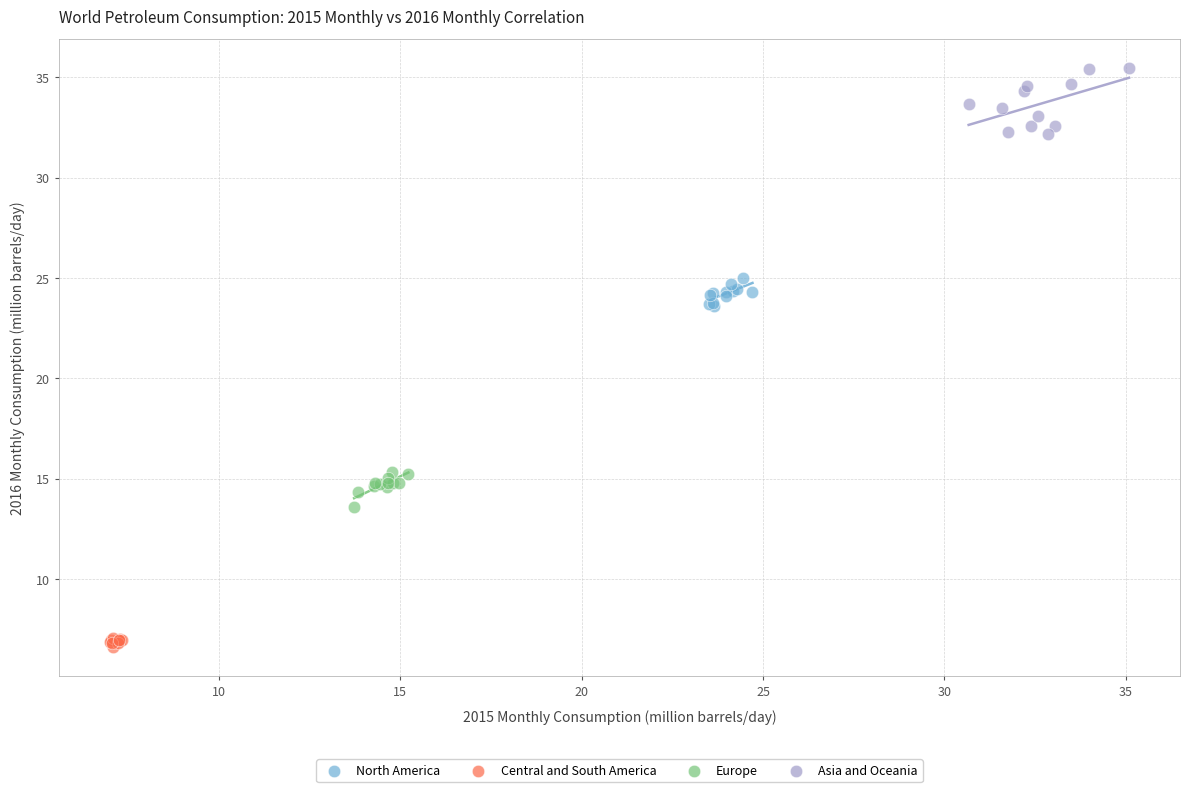

Which series contains the lowest Y value?

Central and South America